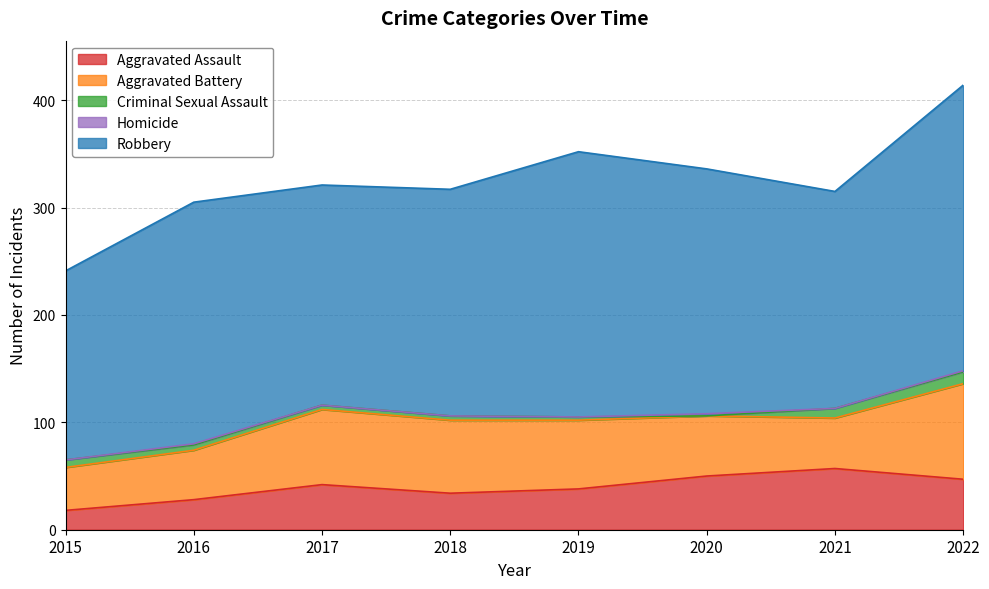

Where is Aggravated Assault nearest to the value 37?

2019